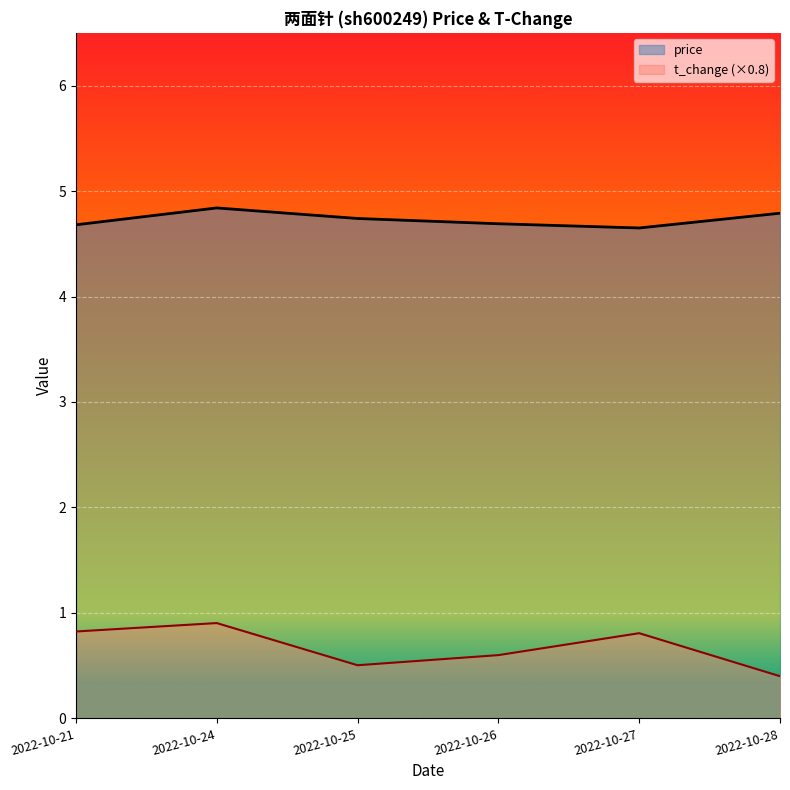

The value of price at 2022-10-24 is 4.8. True or false?

True